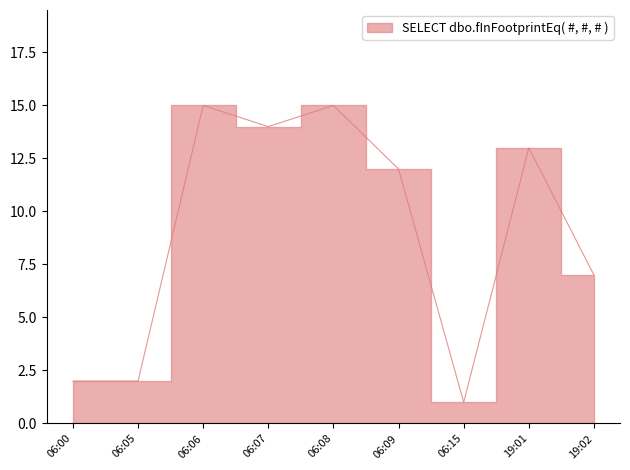

List the labels in order of value, smallest first.

06:15, 06:00, 06:05, 19:02, 06:09, 19:01, 06:07, 06:06, 06:08